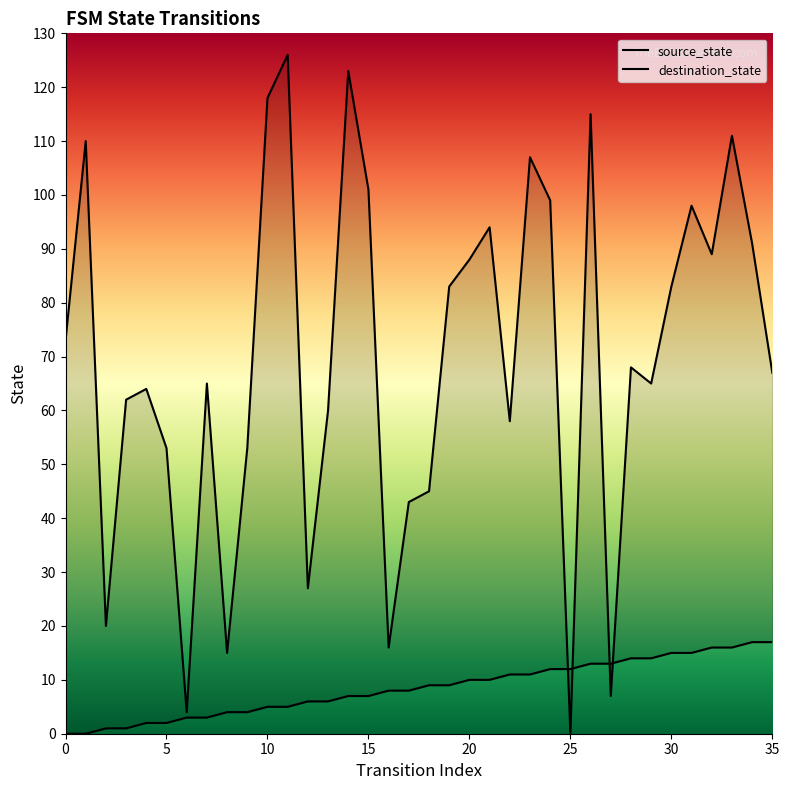

In destination_state, how many points are higher than both neighbors (excluding endpoints)?

11